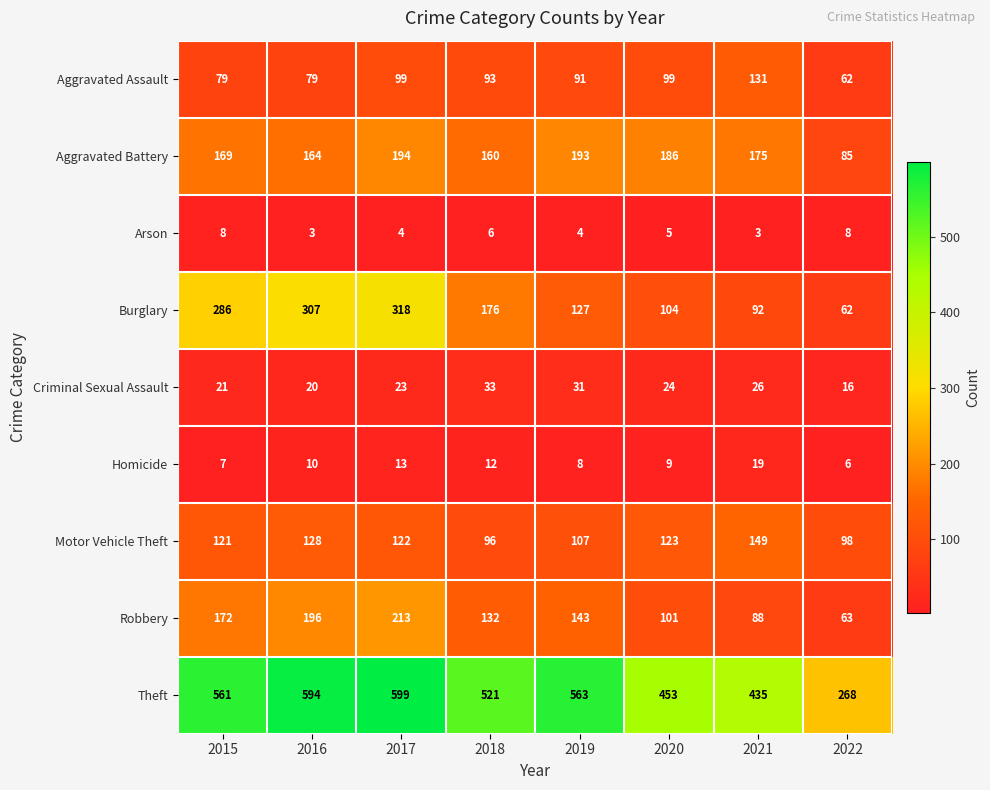

Is it true that Aggravated Battery equals 160 at 2018?

True